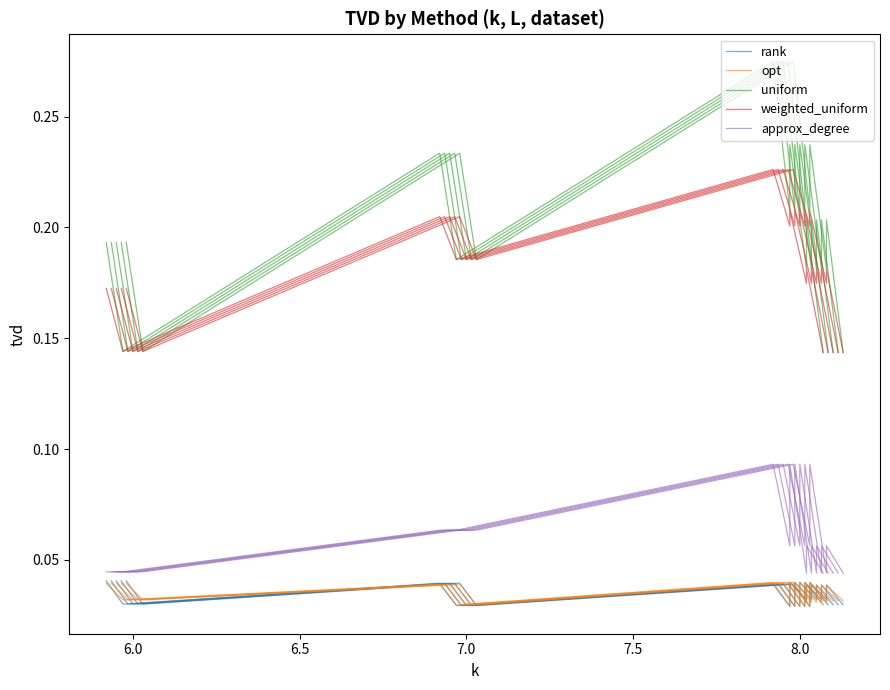

How many data points does each series have?

10